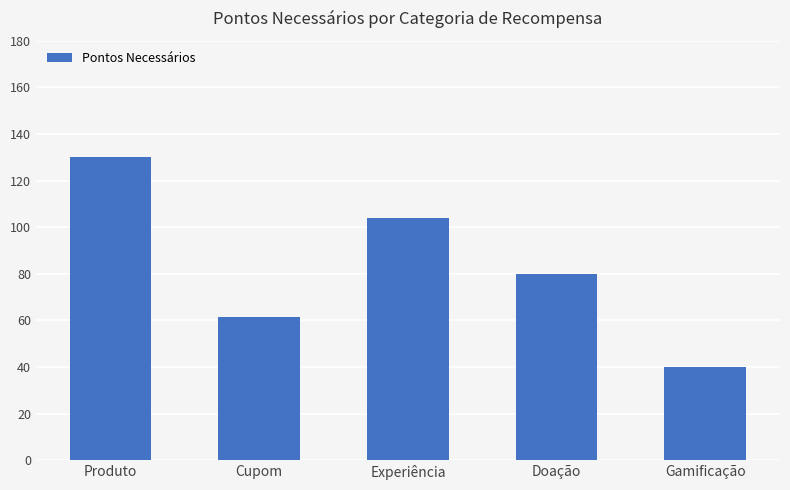

What is the value of the 4th bar from the left?

80.0